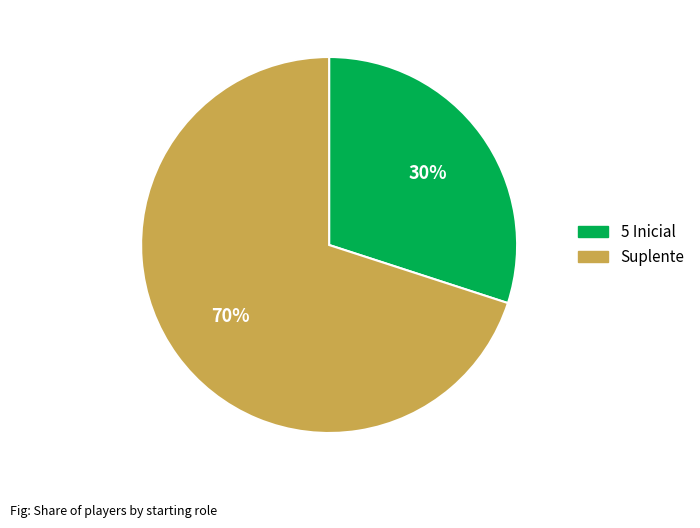

Count the number of slices in the pie.

2